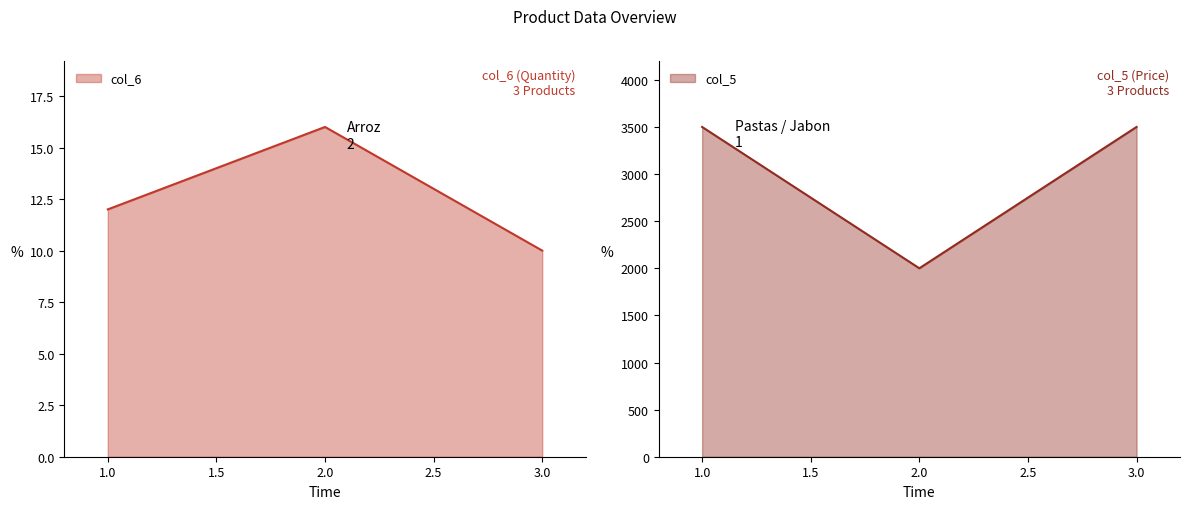

Which category has the highest value across all series?

1